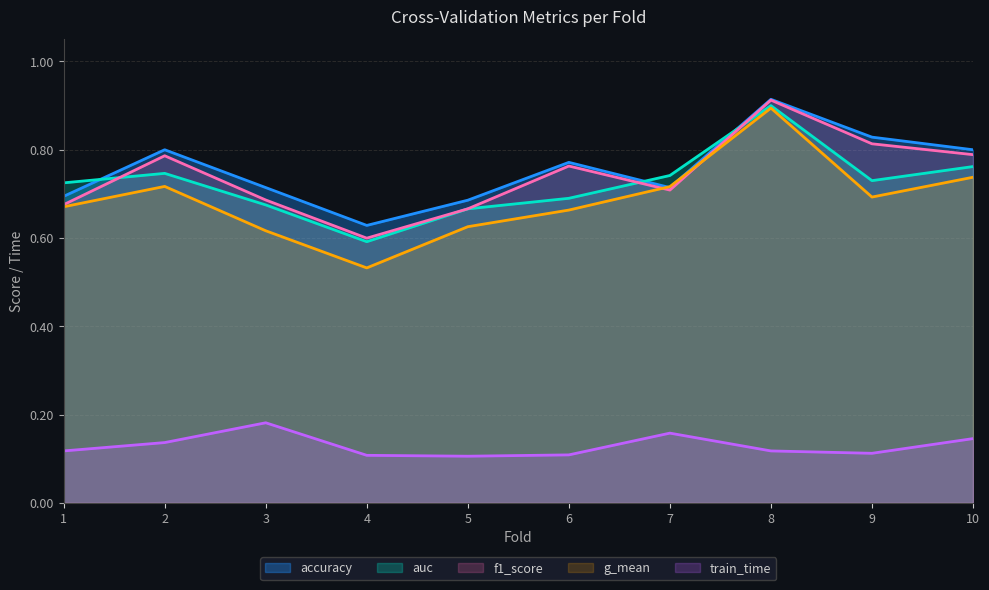

Reading right to left, list all the values displayed in this chart.

accuracy: 10=0.8	9=0.8	8=0.9	7=0.7	6=0.8	5=0.7	4=0.6	3=0.7	2=0.8	1=0.7
auc: 10=0.8	9=0.7	8=0.9	7=0.7	6=0.7	5=0.7	4=0.6	3=0.7	2=0.7	1=0.7
f1_score: 10=0.8	9=0.8	8=0.9	7=0.7	6=0.8	5=0.7	4=0.6	3=0.7	2=0.8	1=0.7
g_mean: 10=0.7	9=0.7	8=0.9	7=0.7	6=0.7	5=0.6	4=0.5	3=0.6	2=0.7	1=0.7
train_time: 10=0.1	9=0.1	8=0.1	7=0.2	6=0.1	5=0.1	4=0.1	3=0.2	2=0.1	1=0.1